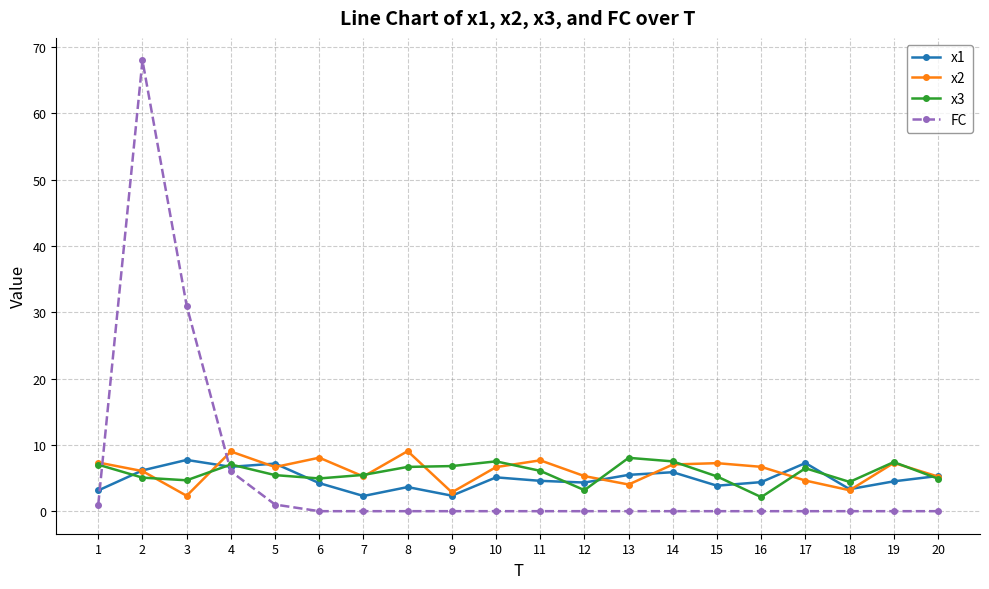

What is the value of the x2 point at the 18th from the left?

3.2